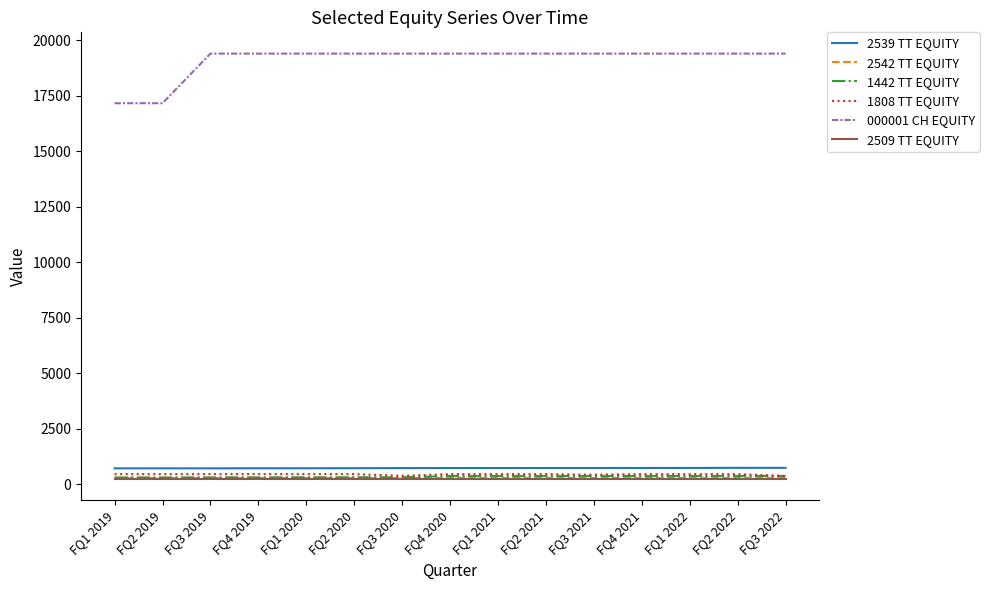

What are all the series names shown in the legend?

2539 TT EQUITY, 2542 TT EQUITY, 1442 TT EQUITY, 1808 TT EQUITY, 000001 CH EQUITY, 2509 TT EQUITY